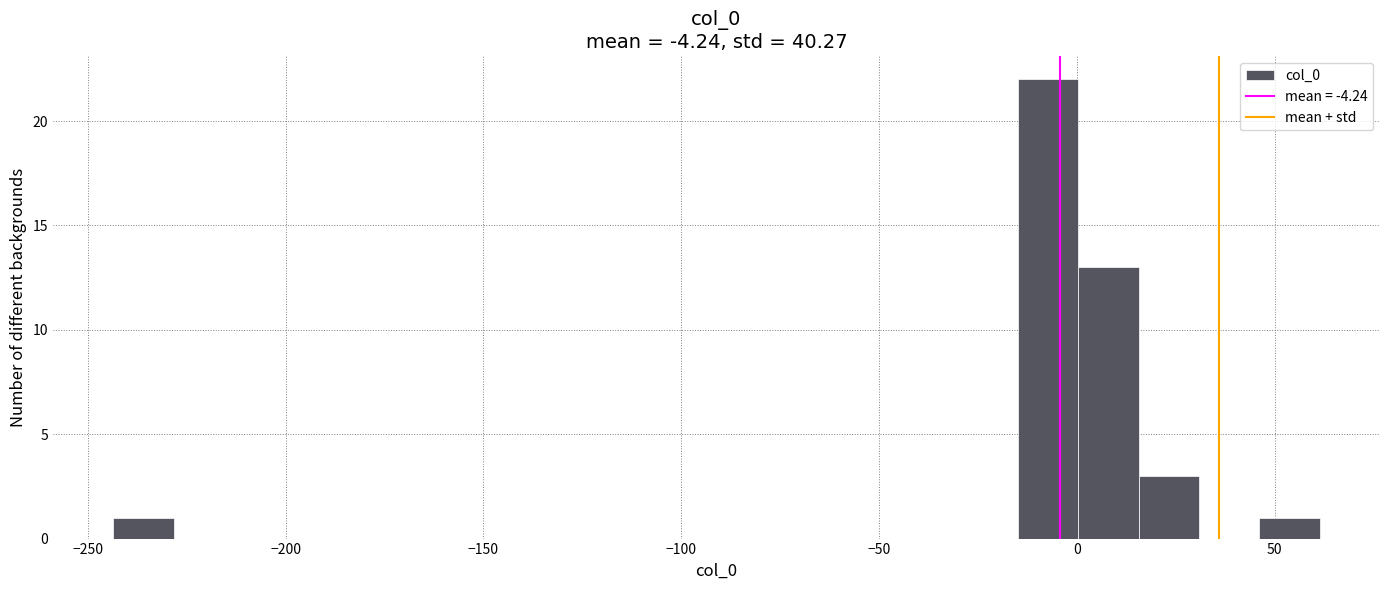

Around what value on the x-axis is the tallest bar? Give the approximate position of its centre, as read against the axis.

-5